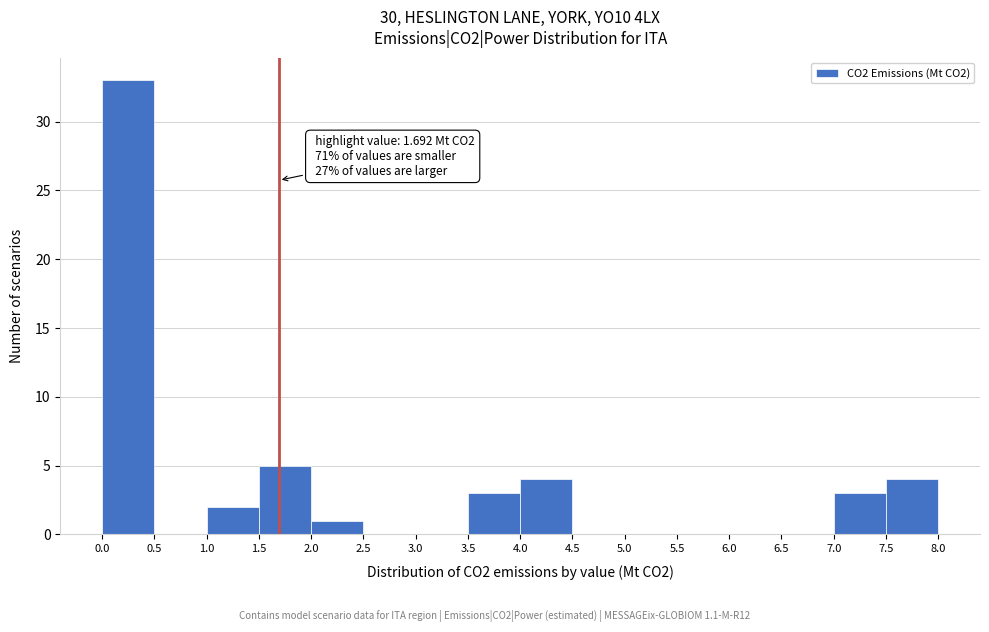

Which range on the x-axis has the tallest bar?

0.0 to 0.5